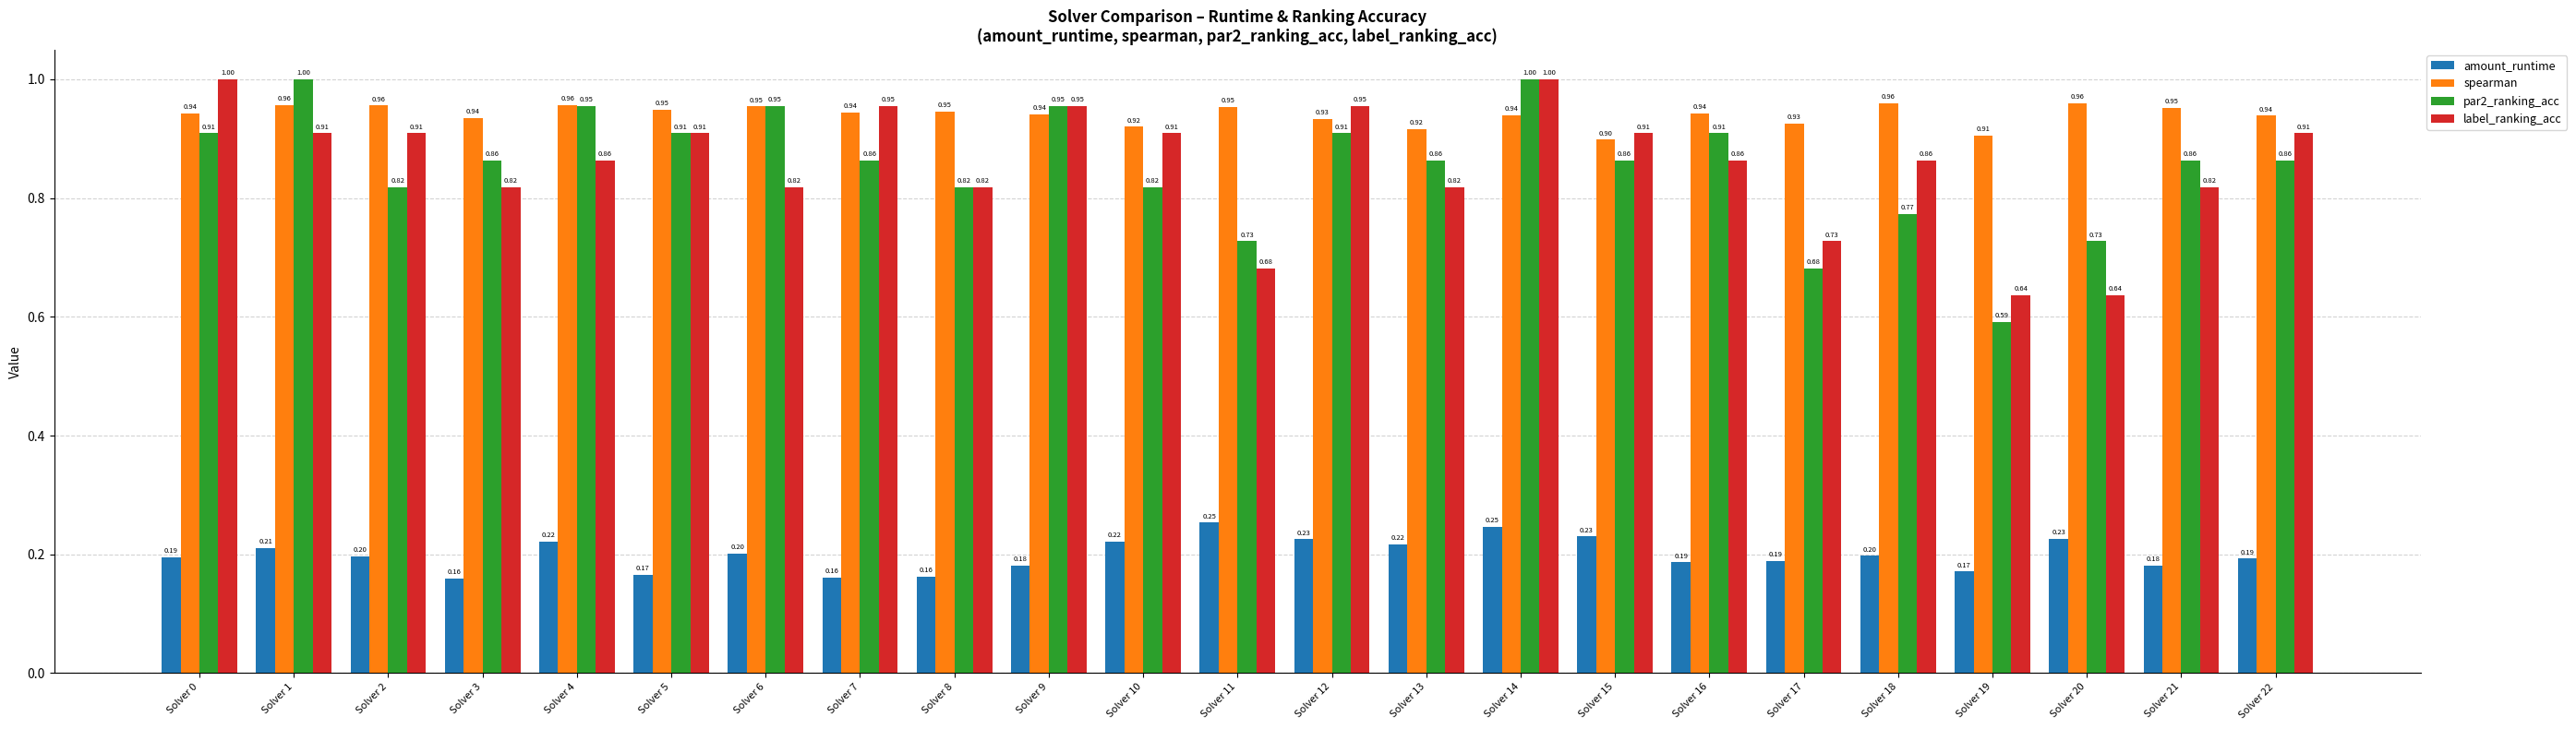

The label_ranking_acc series shows 1.7 at Solver 9. True or false?

False